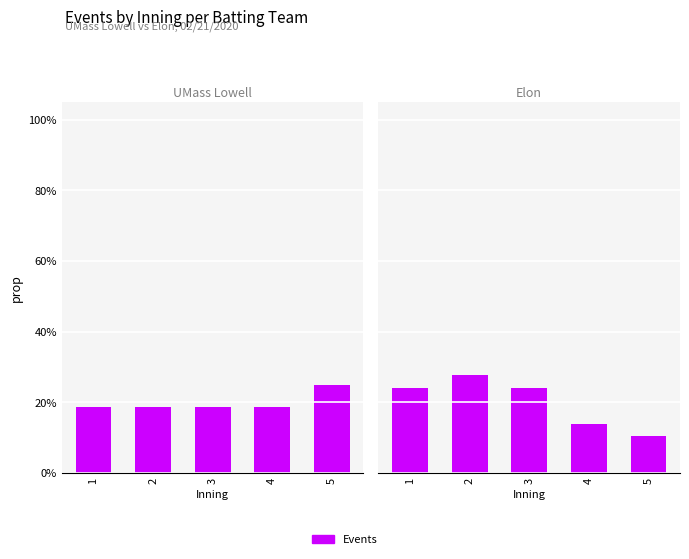

What value does the UMass Lowell series have at 5?

0.2